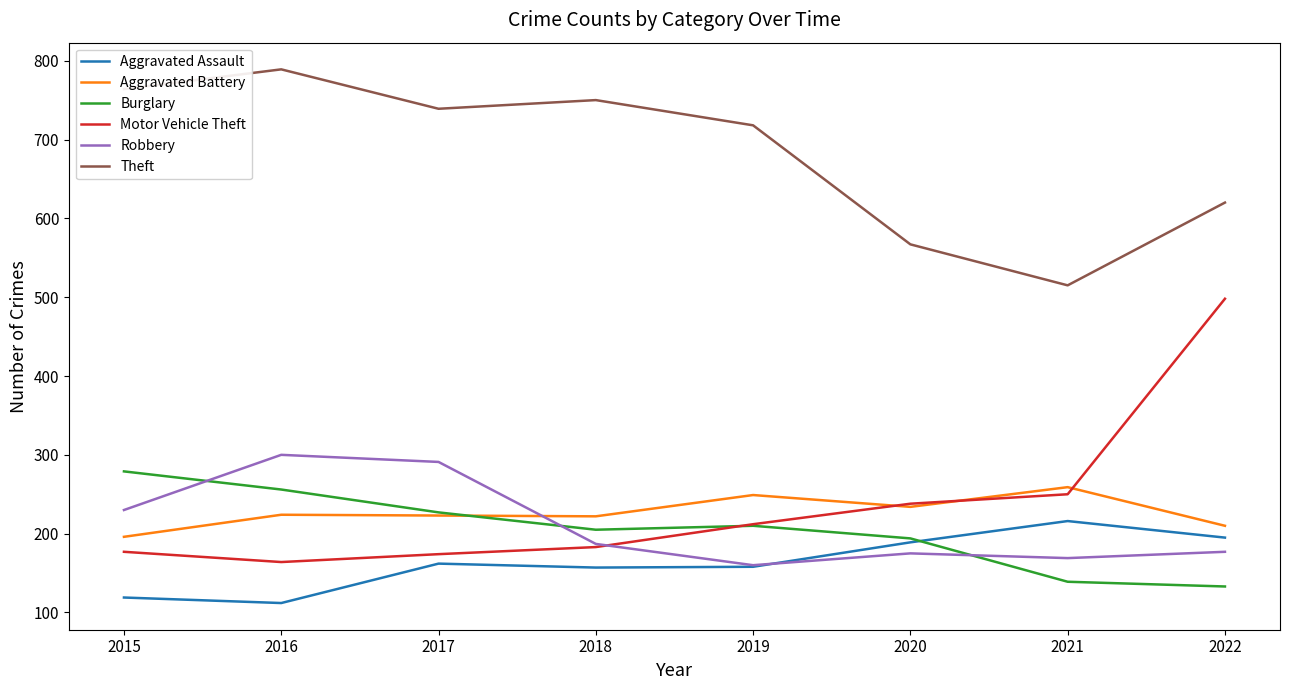

True or false: Aggravated Assault has a value of 158 at 2019.

True